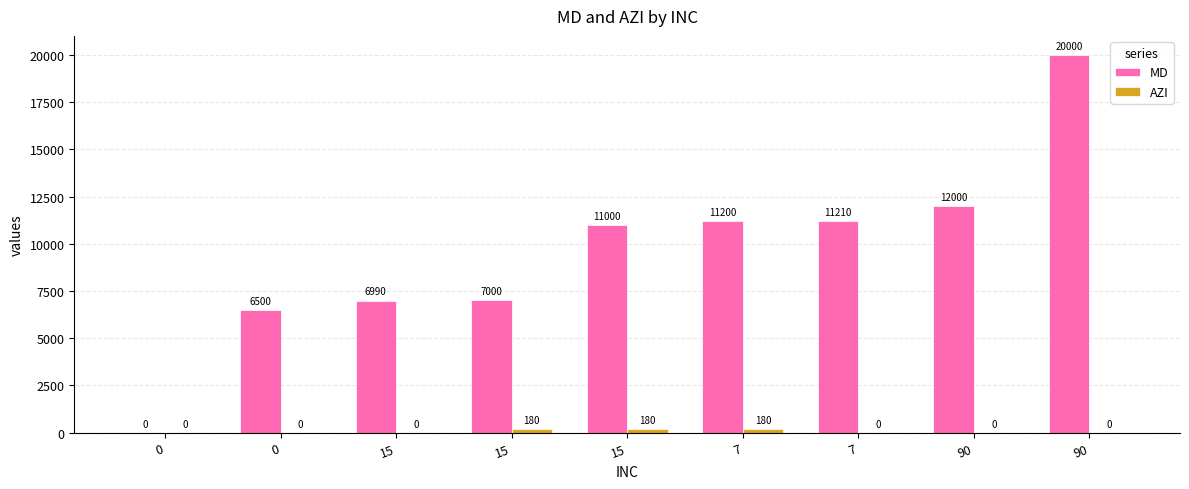

How many groups of bars are there?

9